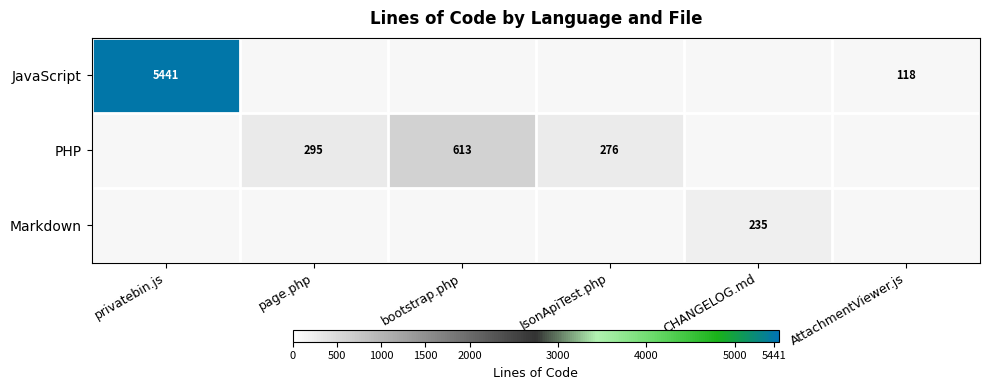

At which category is the sum across all series the highest?

privatebin.js